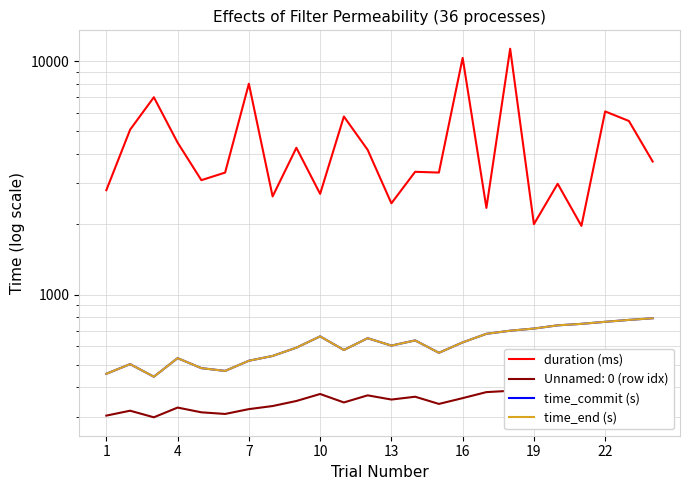

True or false: time_commit (s) and duration (ms) cross at least once.

False